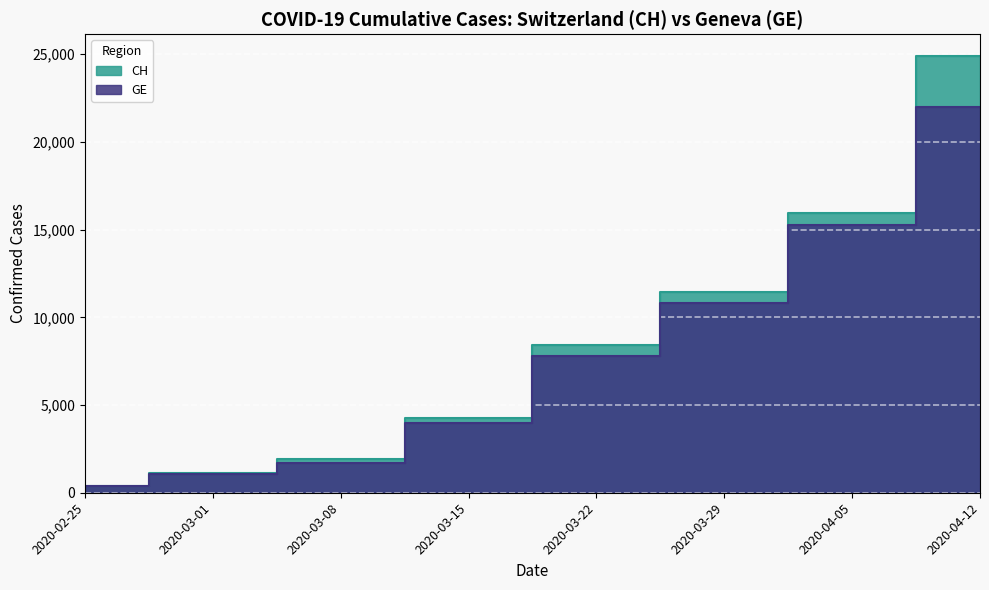

What is the sum of the CH values at 2020-03-01 and 2020-04-12?

27113